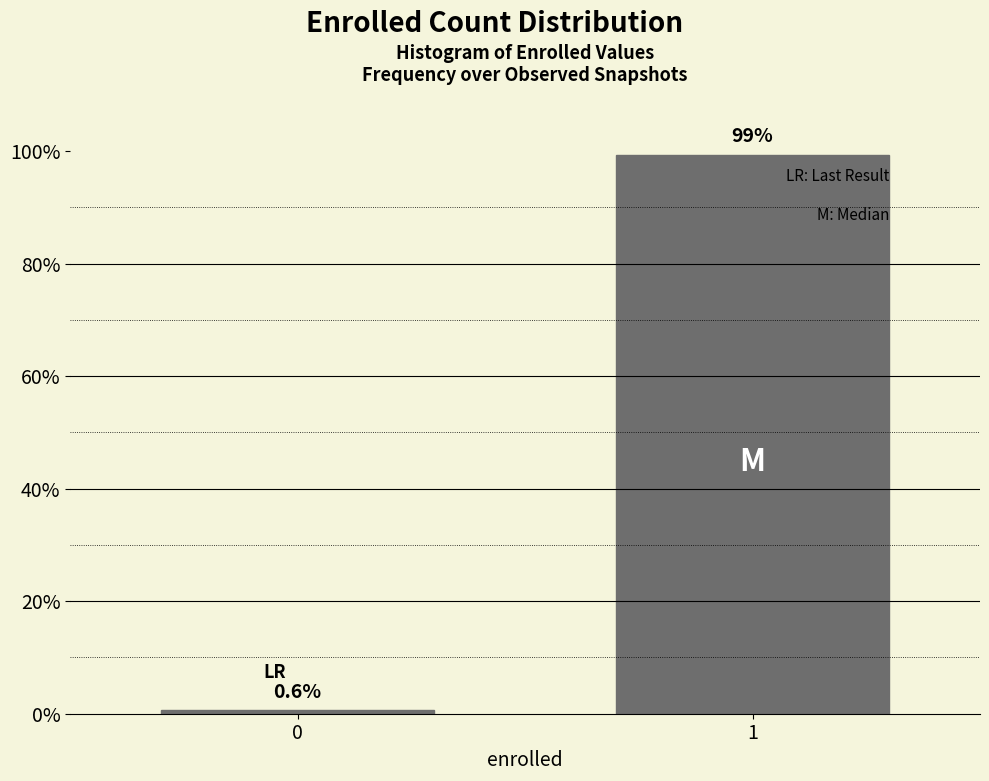

Reading left to right, transcribe all the data shown in this chart.

0.6	99.4